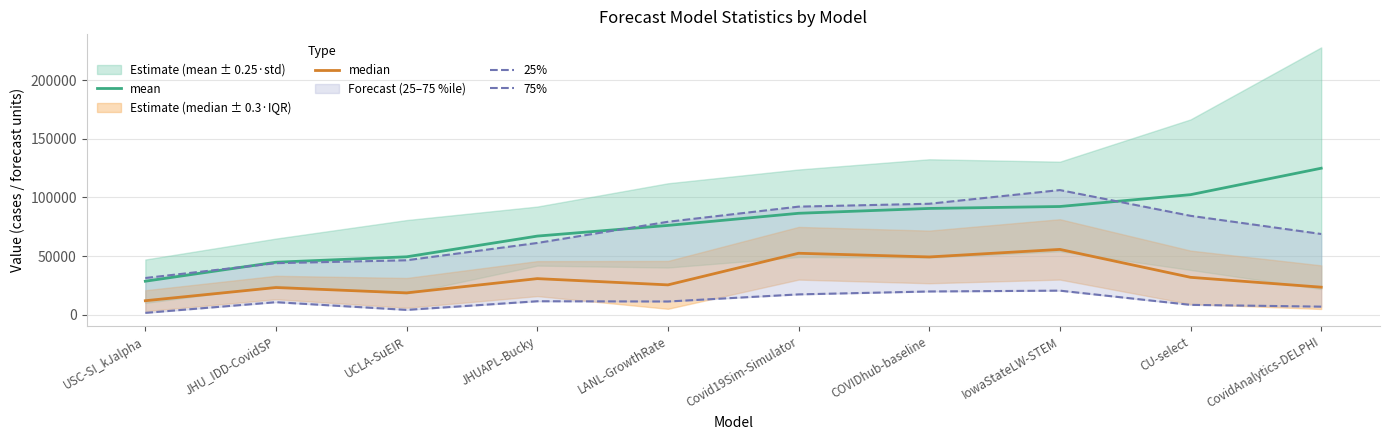

How many series are shown in this chart?

4